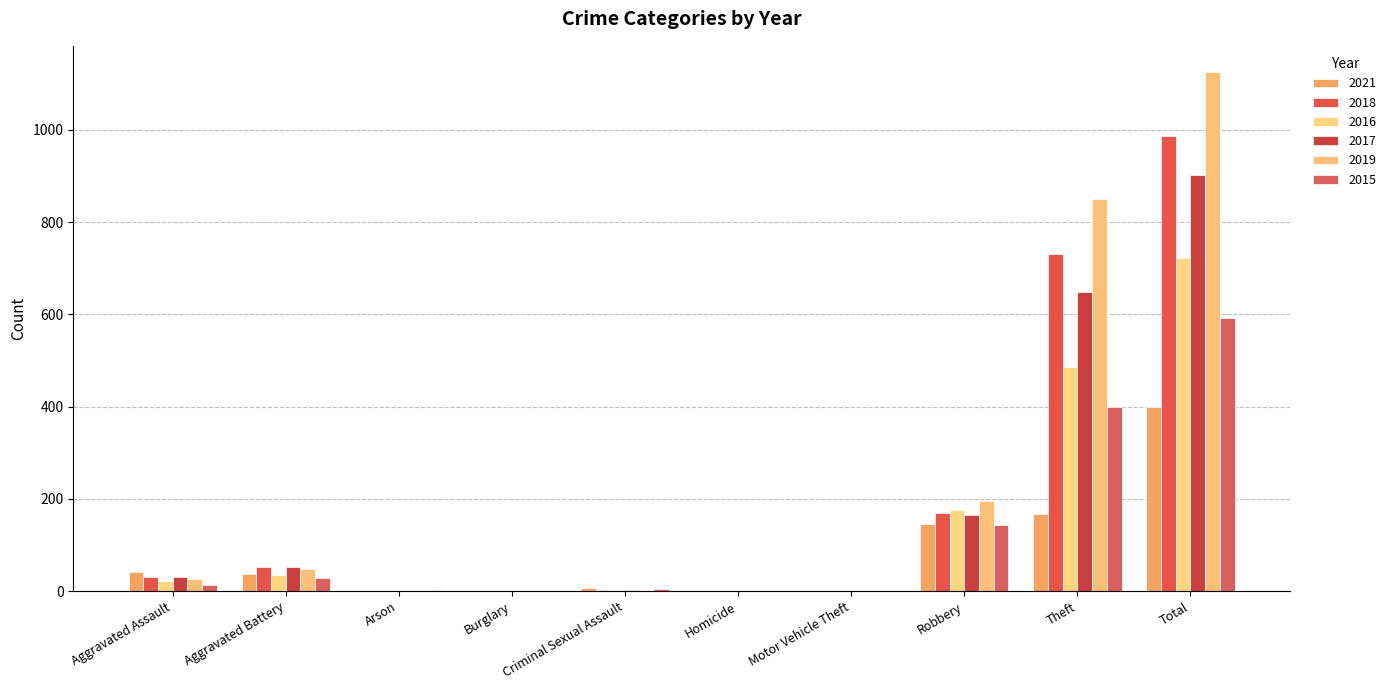

What is the value of the 2016 bar at the 9th from the left?

485